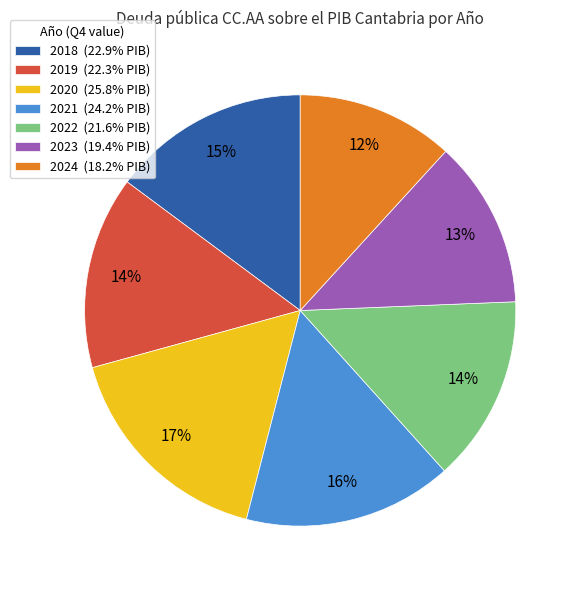

To the nearest percent, what is the difference between the largest and smallest slice percentages?

5%